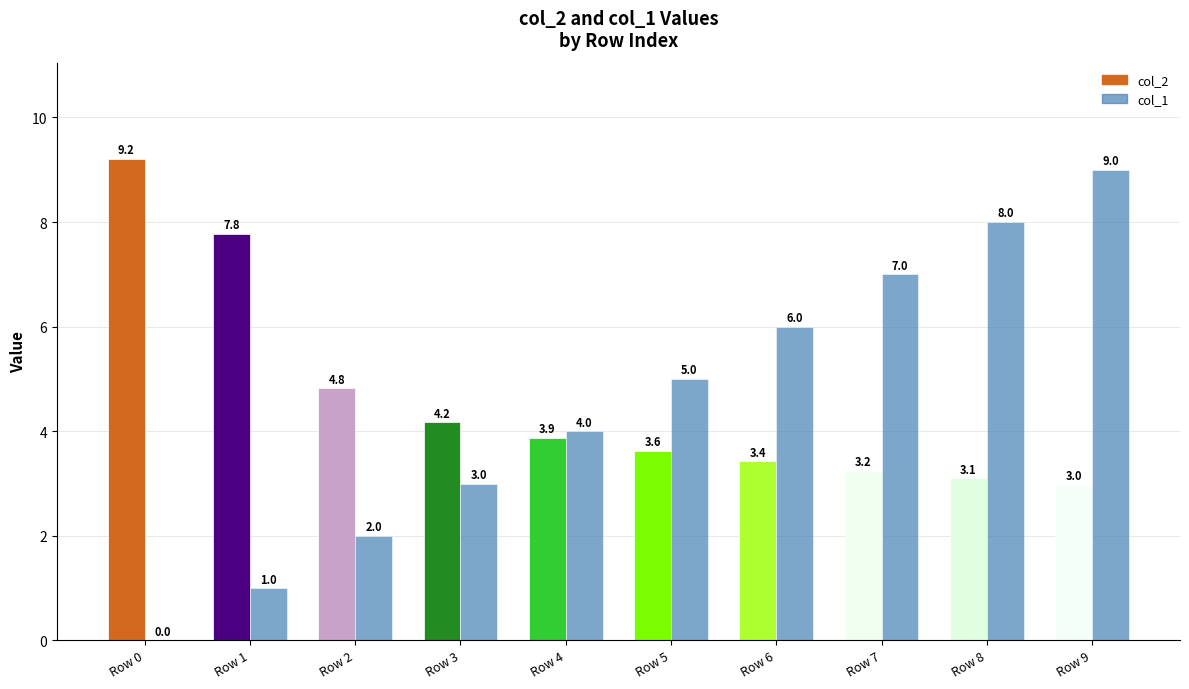

What is the average value of the col_1 series?

4.5